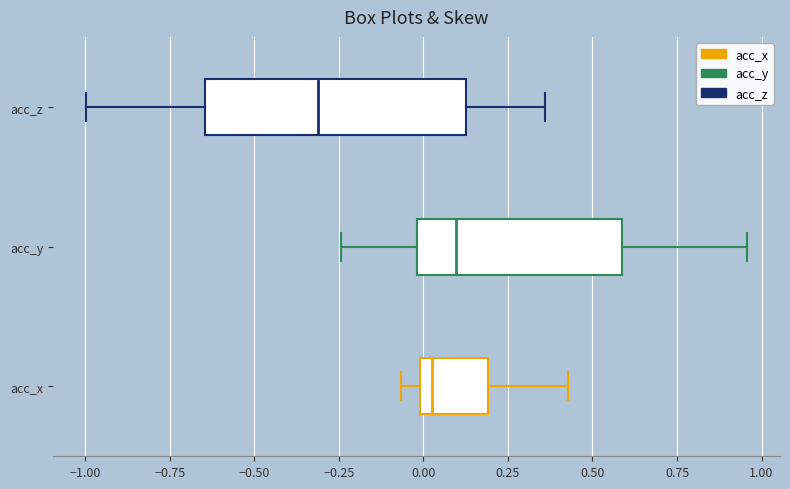

Which box has the furthest to the left median line?

acc_z